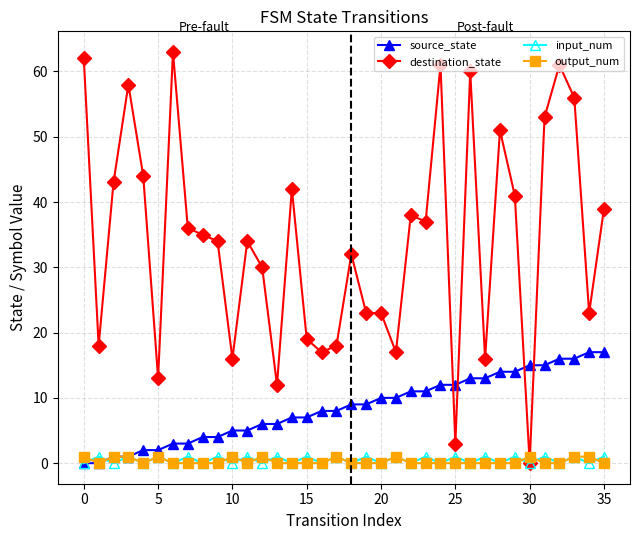

True or false: input_num has more than 1 points higher than both neighbors.

True